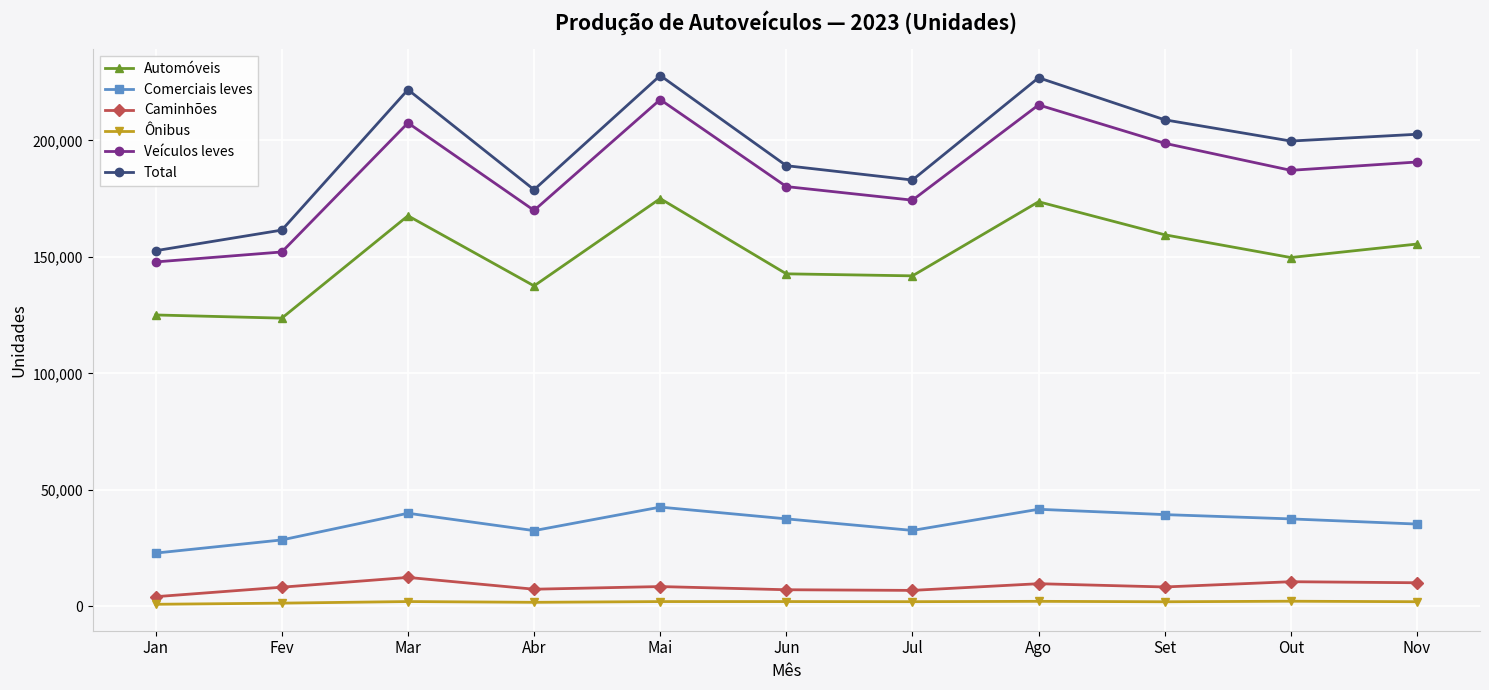

How many interior local peaks does the Automóveis series have?

3